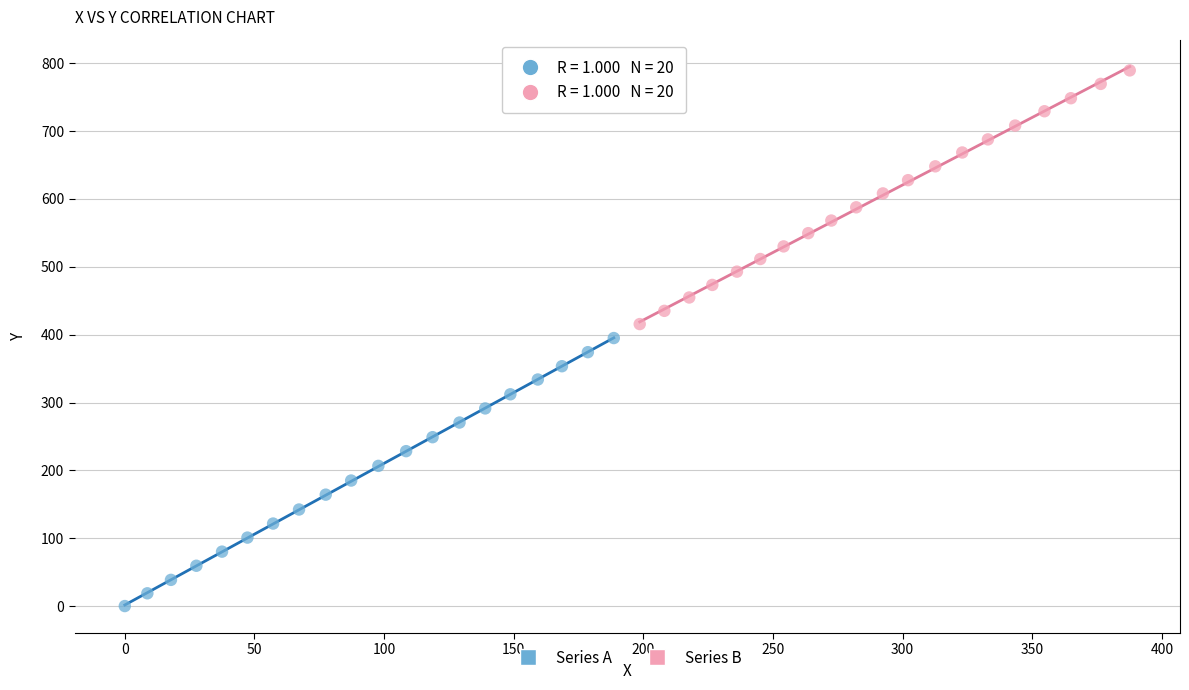

What are all the series names shown in the legend?

Series A, Series B